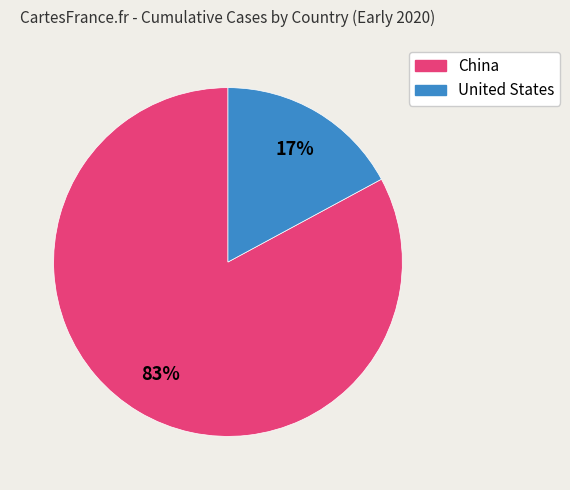

How many slices are in this pie chart?

2